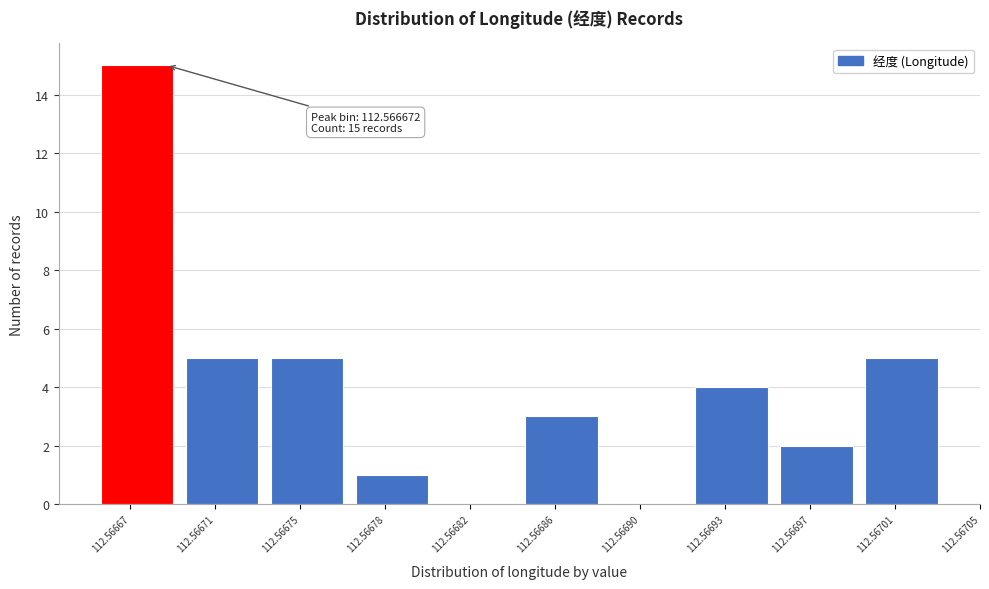

Reading left to right, what are all the values shown in this chart?

112.56667=15	112.56671=5	112.56675=5	112.56678=1	112.56682=0	112.56686=3	112.56690=0	112.56693=4	112.56697=2	112.56701=5